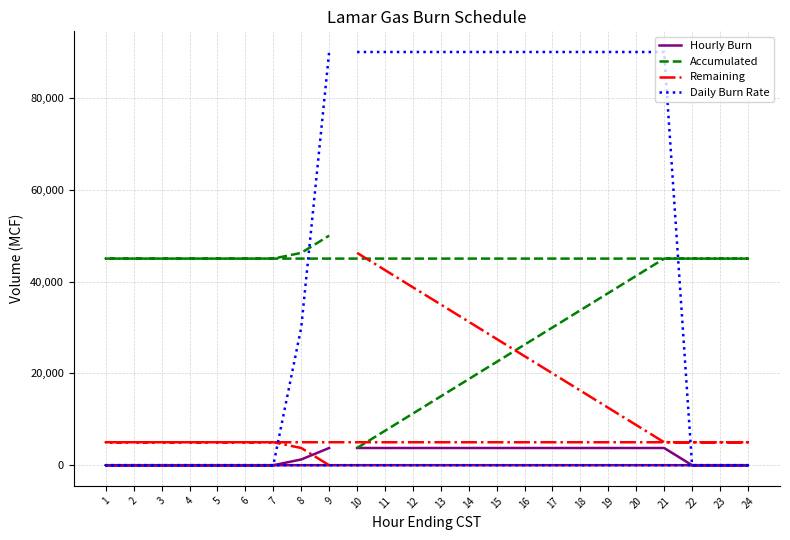

List the labels in order of Remaining value, smallest first.

9, 8, 21, 22, 23, 24, 1, 2, 3, 4, 5, 6, 7, 20, 19, 18, 17, 16, 15, 14, 13, 12, 11, 10